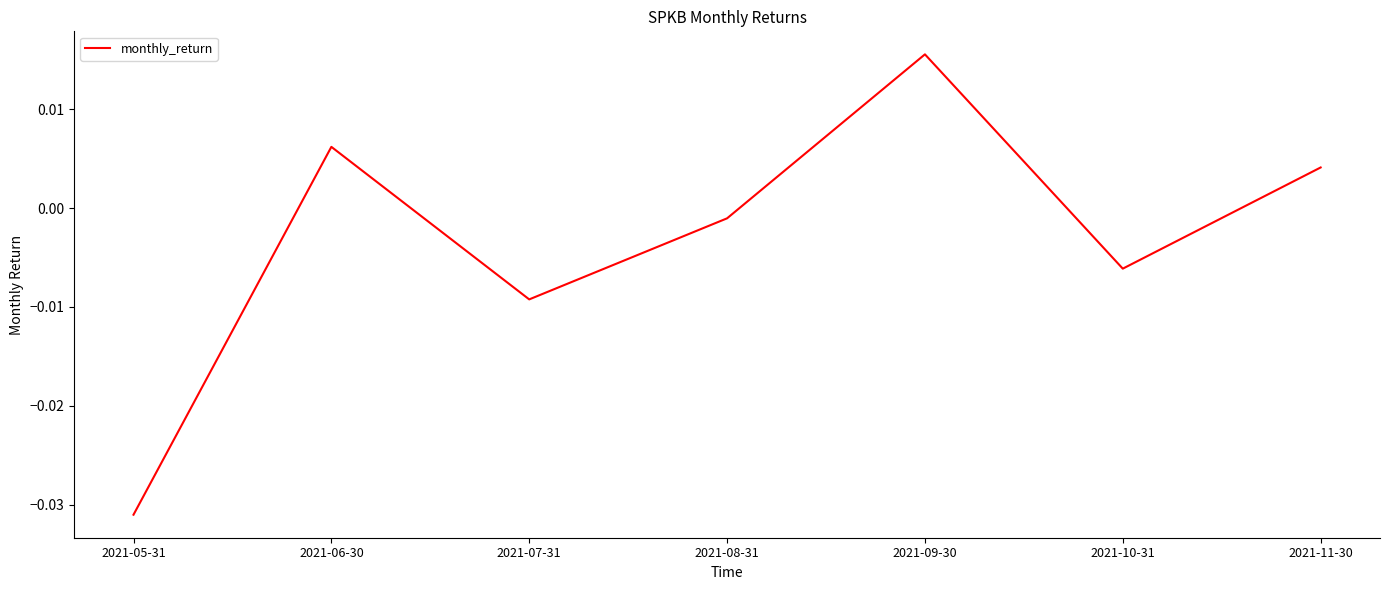

How many values are below 0?

4